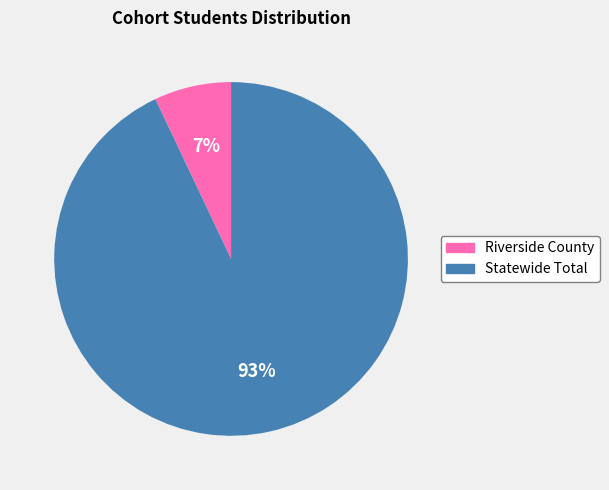

Which has a higher value, Statewide Total or Riverside County?

Statewide Total